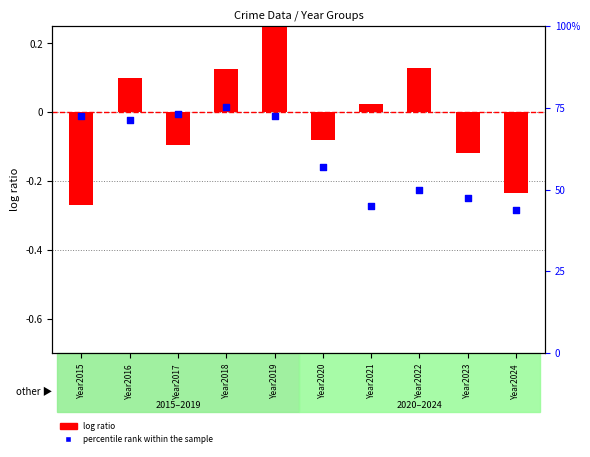

At how many categories does at least one series exceed 57?

5